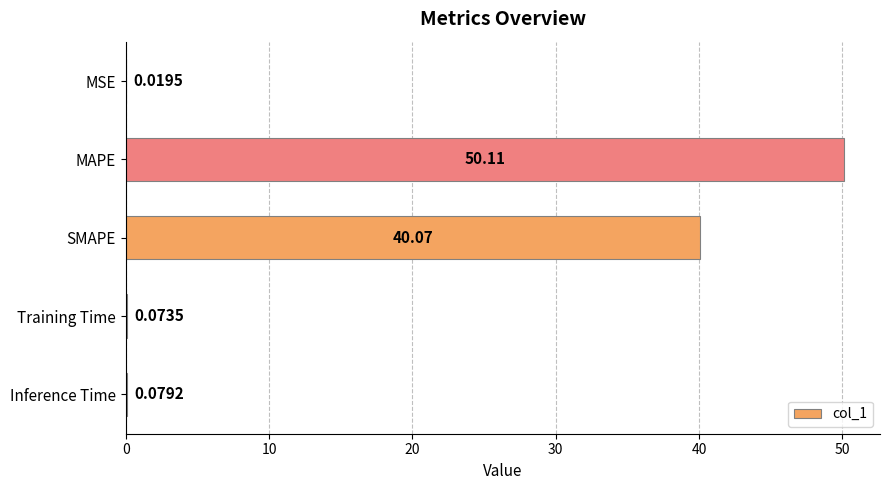

Are the bars horizontal?

Yes